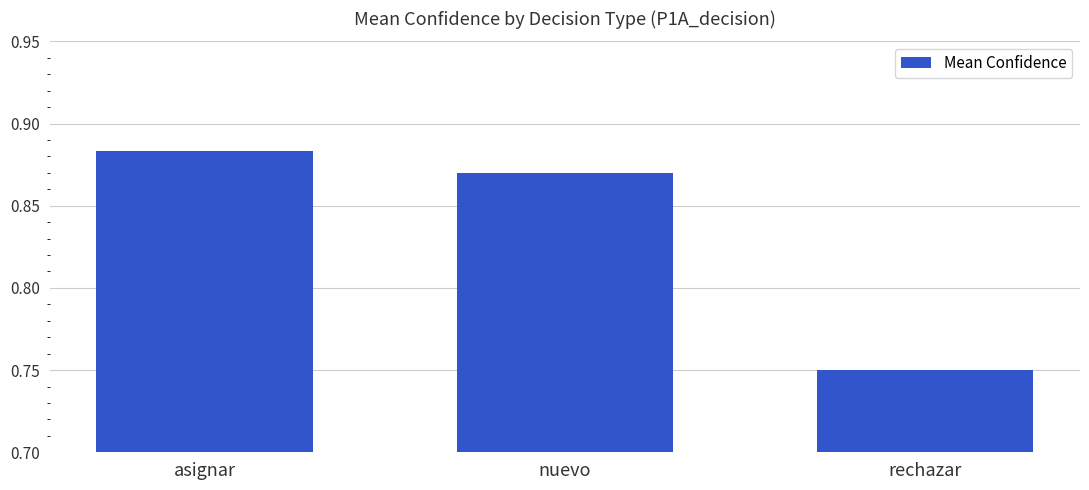

True or false: the data shows 1.5 at nuevo.

False